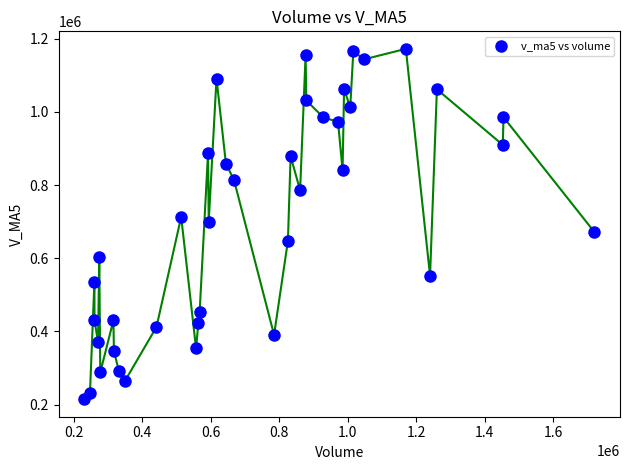

What is the range of X values (max minus min)?

1489852.7